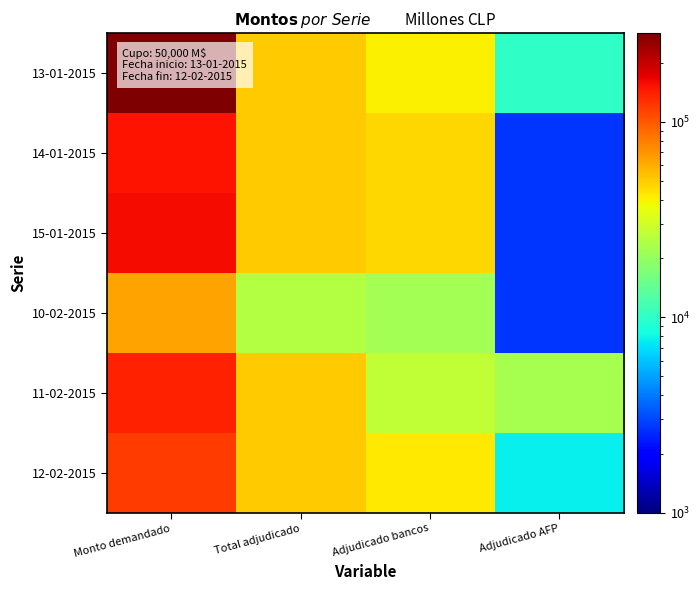

Which has a higher value, Total adjudicado or Adjudicado bancos?

Total adjudicado